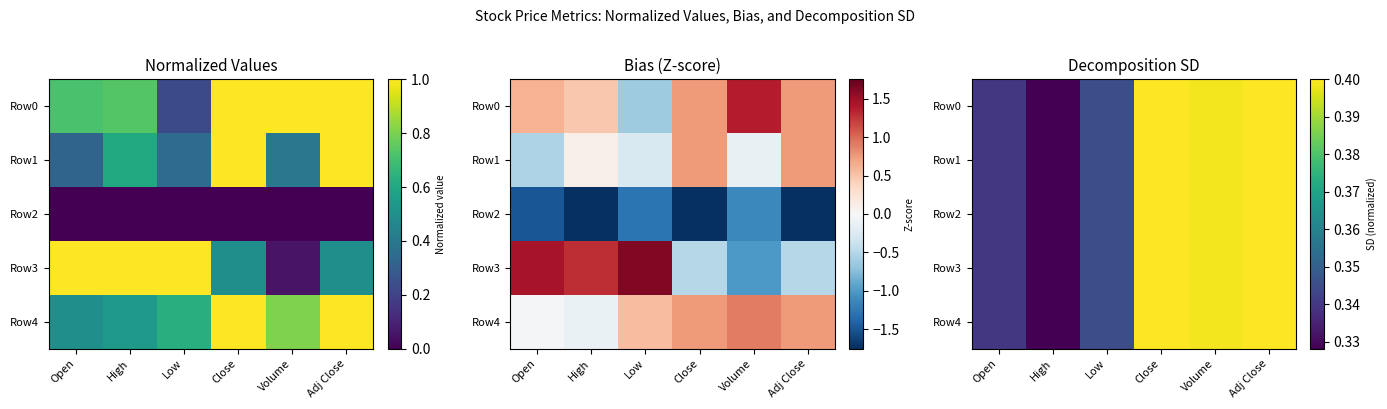

Which series has the largest total across all categories?

Row0